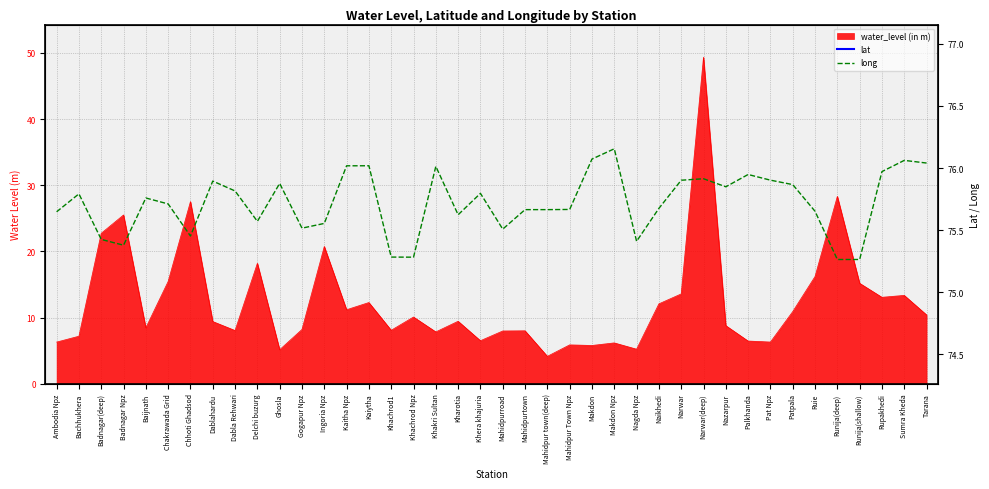

Reading left to right, extract all data points from this chart.

lat: 23.2	23.3	23.1	23.0	23.6	23.3	23.1	23.5	23.3	23.5	23.4	23.6	23.1	23.2	23.2	23.4	23.4	23.4	23.2	23.5	23.6	23.5	23.5	23.5	23.5	23.5	23.4	23.2	23.1	23.1	23.3	23.0	23.5	23.2	23.3	23.2	23.2	23.5	23.3	23.3
long: 75.6	75.8	75.4	75.4	75.8	75.7	75.5	75.9	75.8	75.6	75.9	75.5	75.6	76.0	76.0	75.3	75.3	76.0	75.6	75.8	75.5	75.7	75.7	75.7	76.1	76.2	75.4	75.7	75.9	75.9	75.8	75.9	75.9	75.9	75.7	75.3	75.3	76.0	76.1	76.0